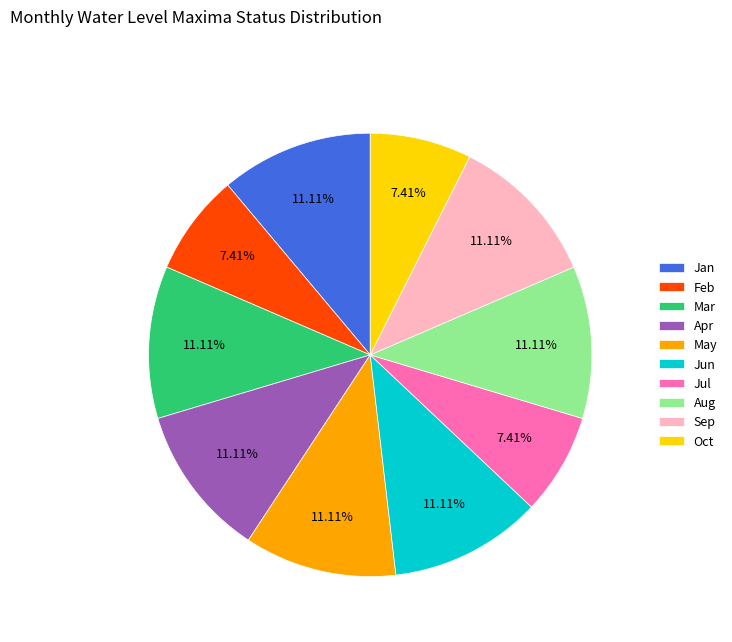

Which has a higher value, May or Jul?

May